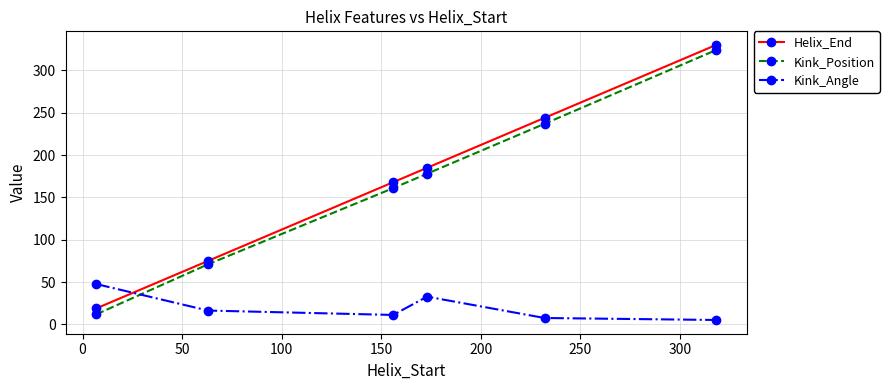

Which series ends up on top after the final intersection of Kink_Position and Kink_Angle?

Kink_Position